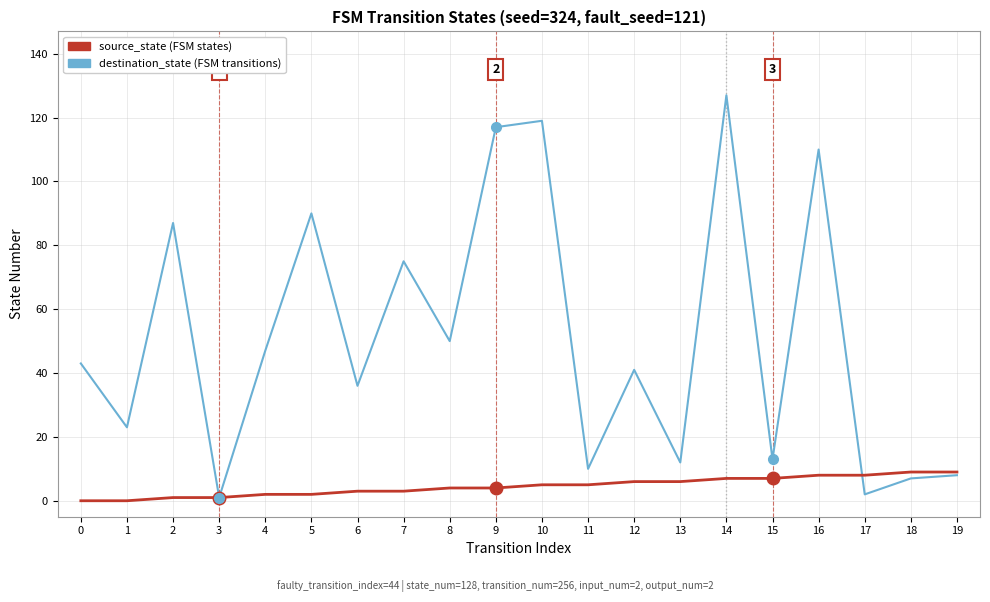

List the series in order of their overall mean, highest first.

destination_state (FSM transitions), source_state (FSM states)